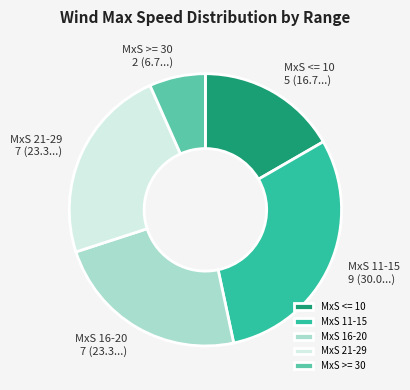

Does any single category account for the majority?

No